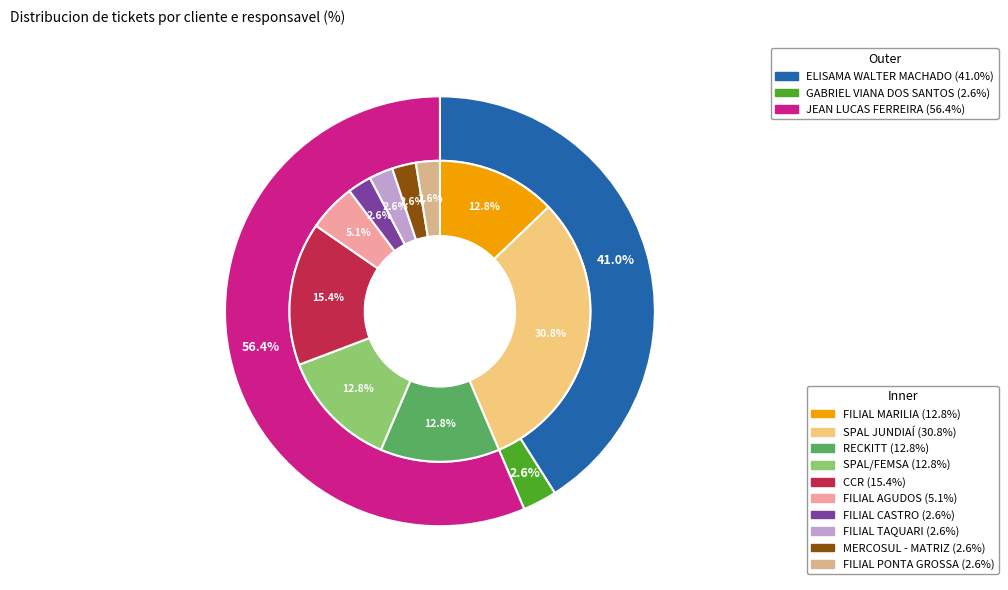

How many segments does this pie chart have?

10